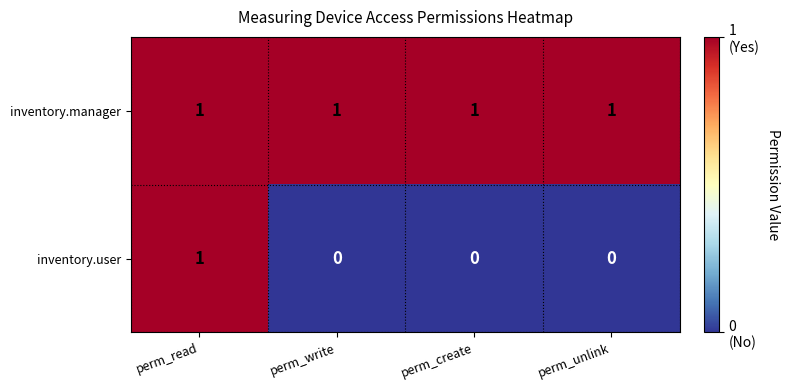

How many distinct data groups are displayed?

2